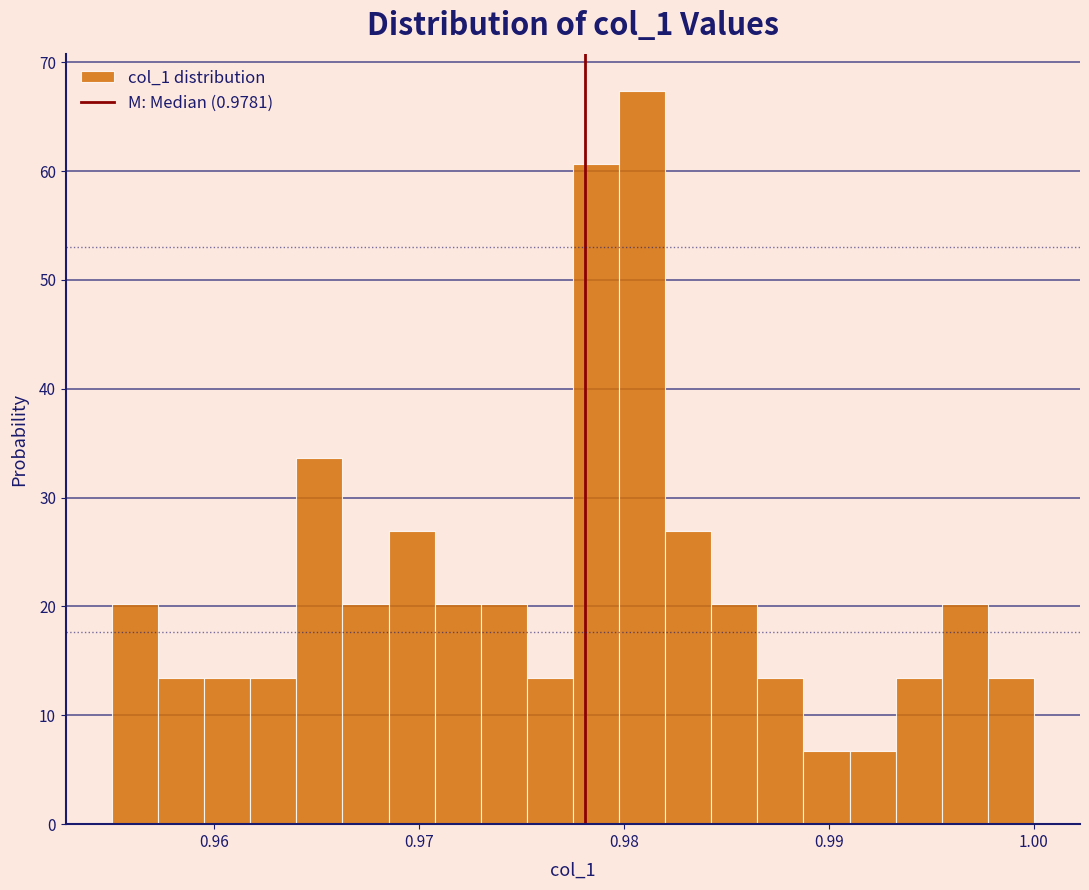

Read against the x-axis, roughly where is the centre of the tallest bar?

0.981